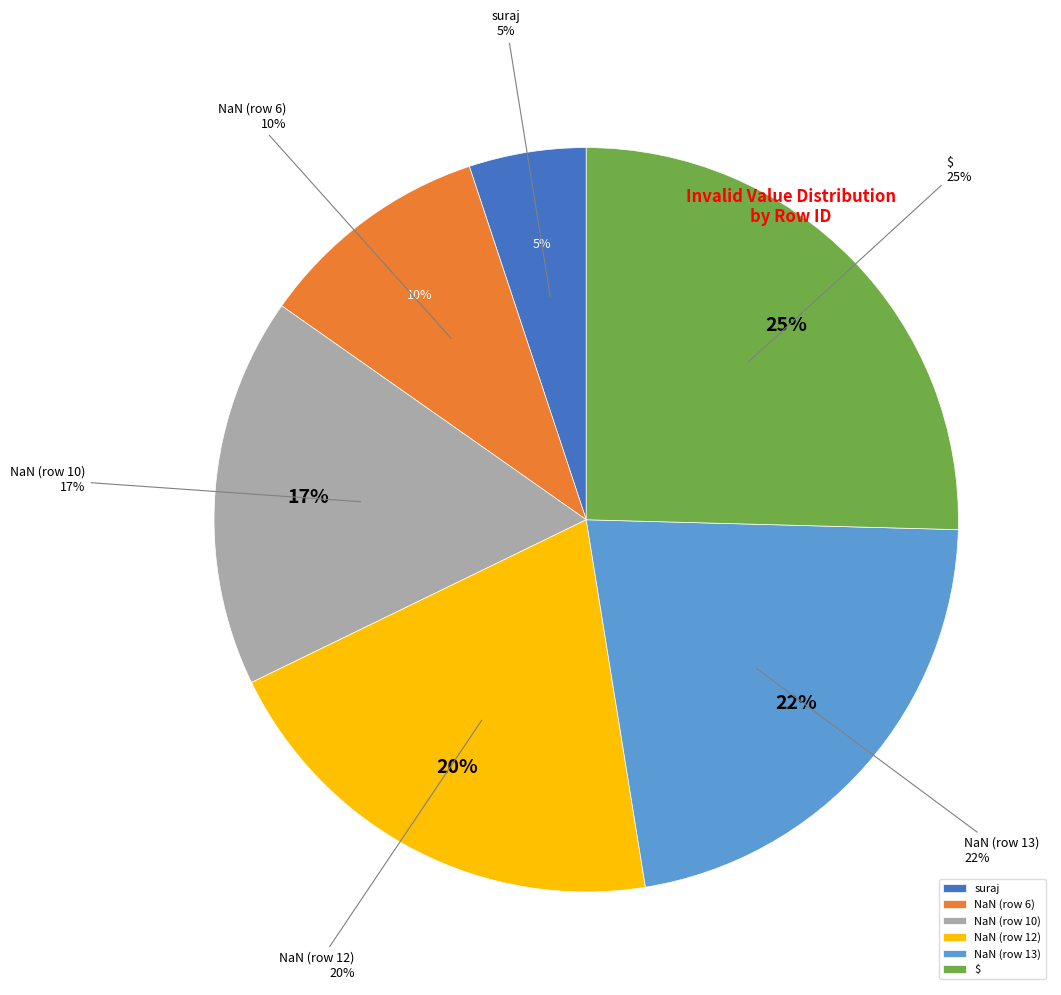

The NaN (row 10) slice represents 17% of the pie. True or false?

True